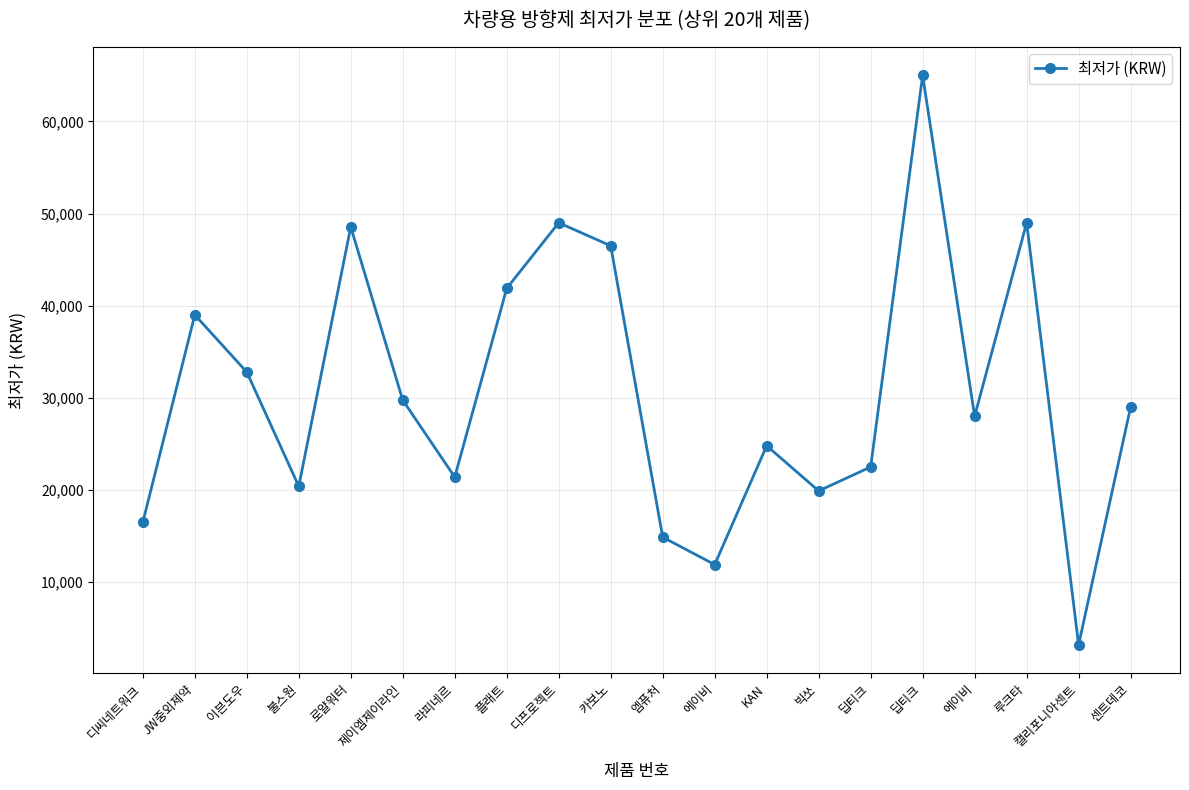

What is the label of the 1st point from the left?

디씨네트워크